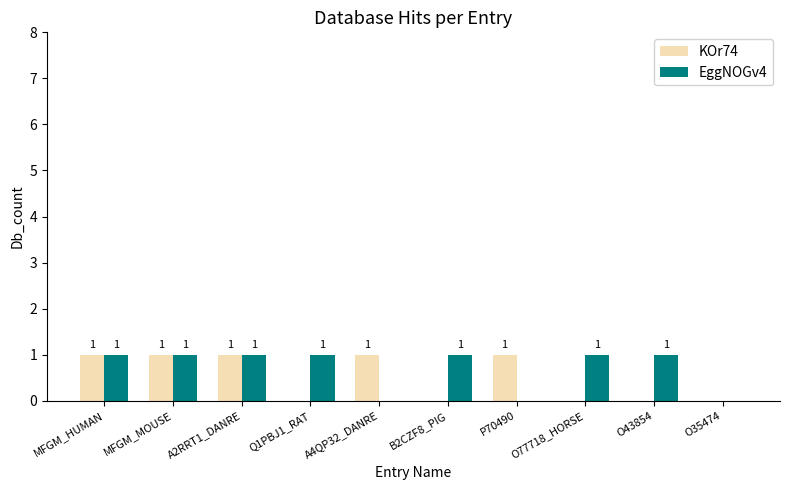

Between MFGM_HUMAN and B2CZF8_PIG, which series saw the biggest shift?

KOr74